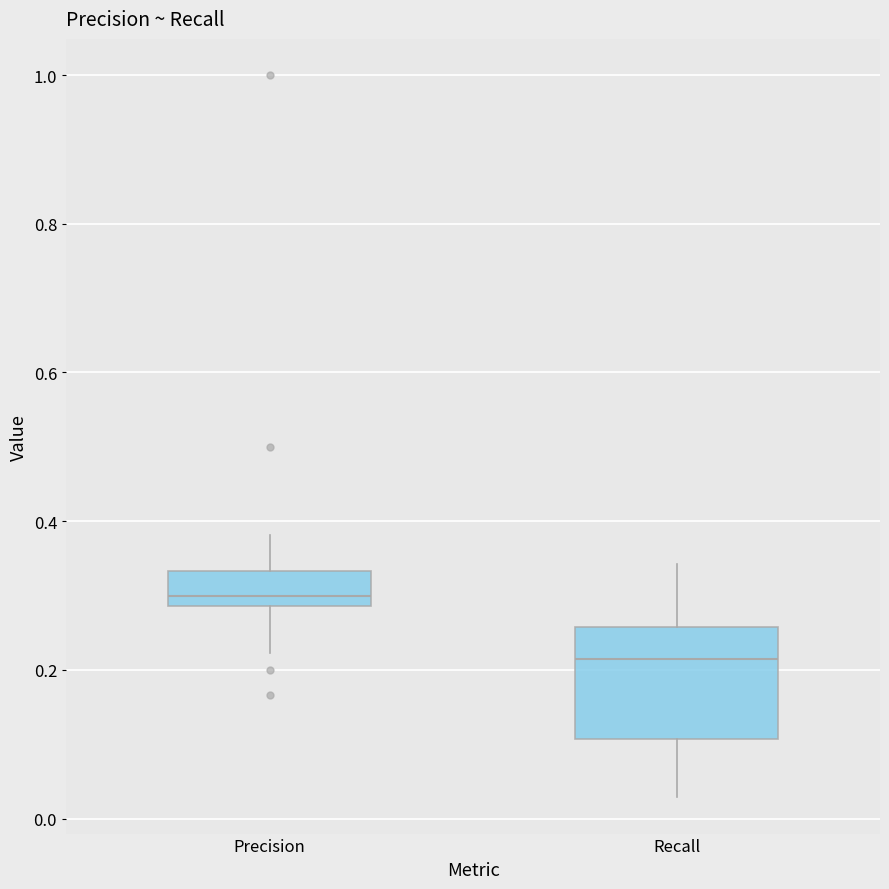

Reading left to right, read every box against the y-axis: the position of its median line, the range the box covers, and the ends of its whiskers. The values are not printed on the chart, so give them approximately, as read against the axis.

Precision: median 0.30, box 0.28 to 0.34, whiskers 0.22 to 0.38
Recall: median 0.22, box 0.10 to 0.26, whiskers 0.02 to 0.34